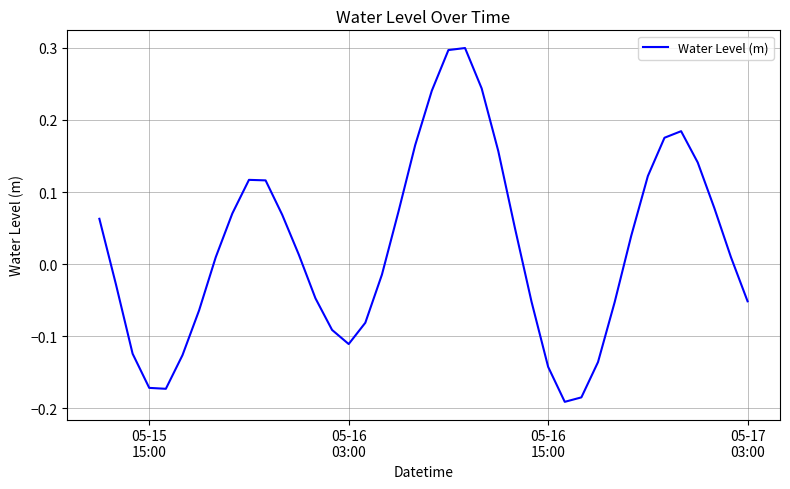

What is the maximum value shown in the chart?

0.3